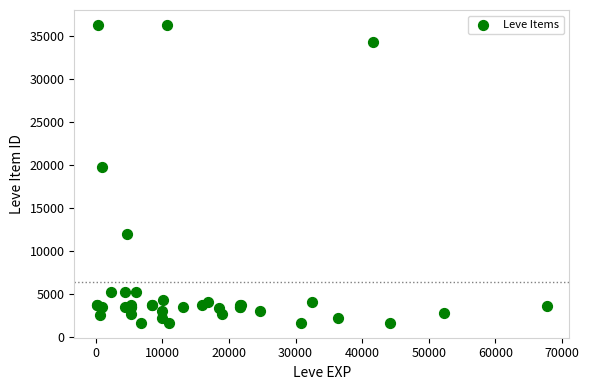

What Y value in the scatter plot is closest to 18967?

19744